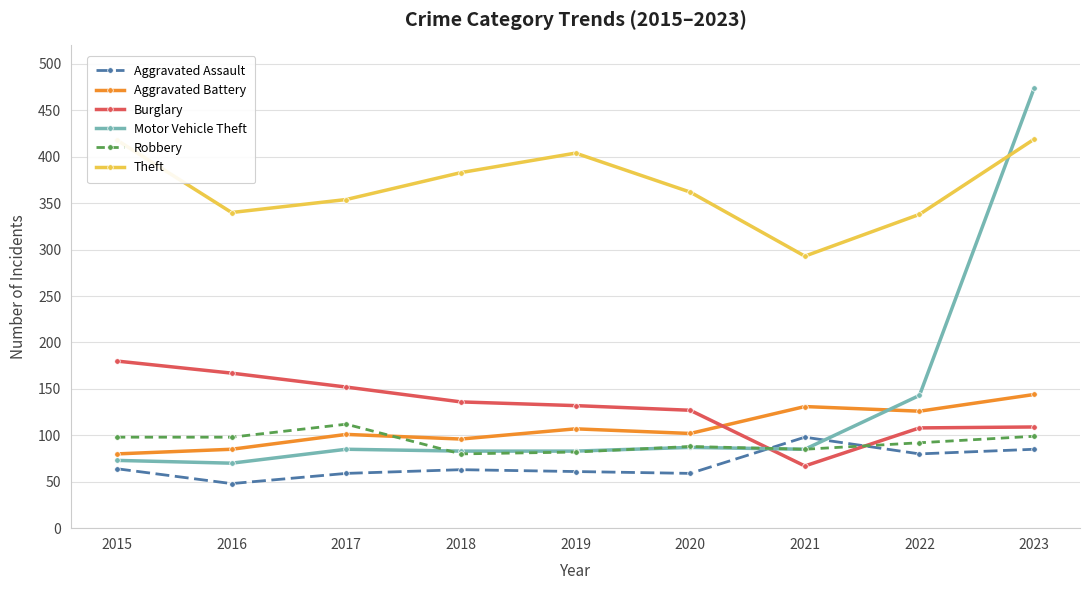

Which series has the largest total across all categories?

Theft